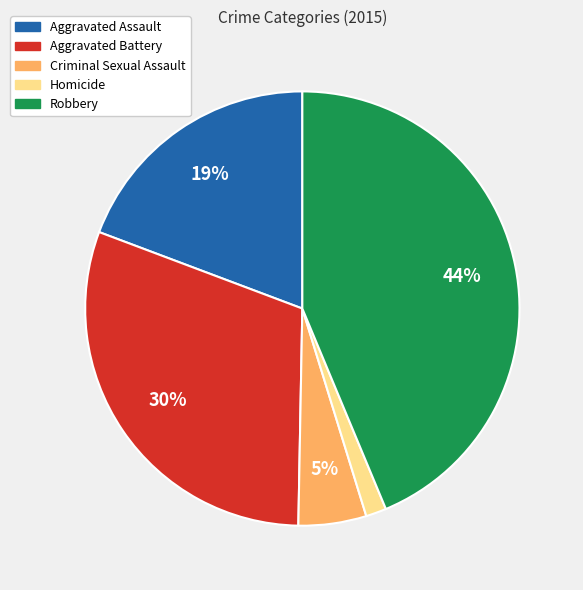

Which has a higher value, Robbery or Aggravated Battery?

Robbery